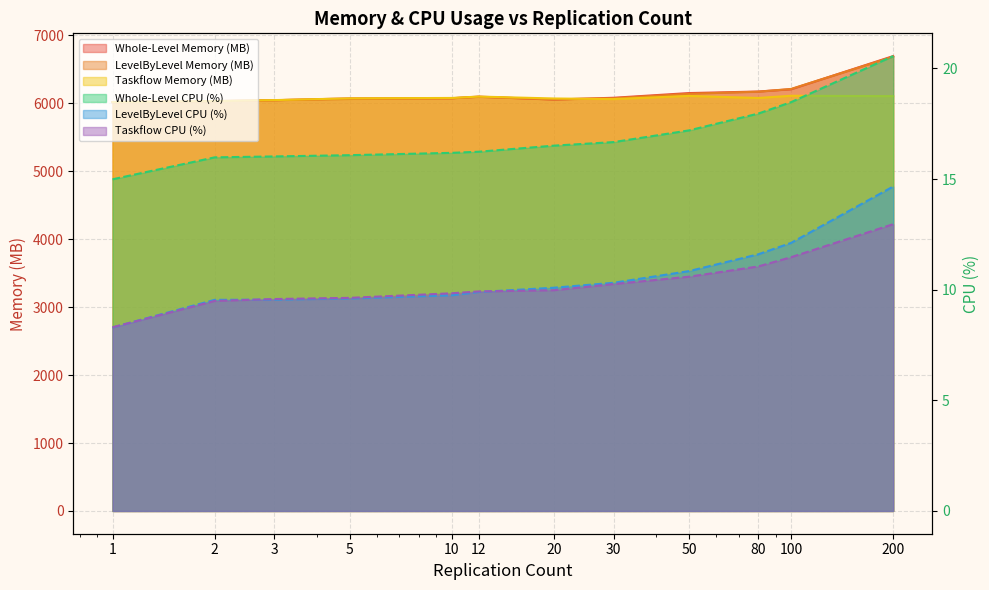

In LevelByLevel Memory (MB), how many points are lower than both neighbors (excluding endpoints)?

1